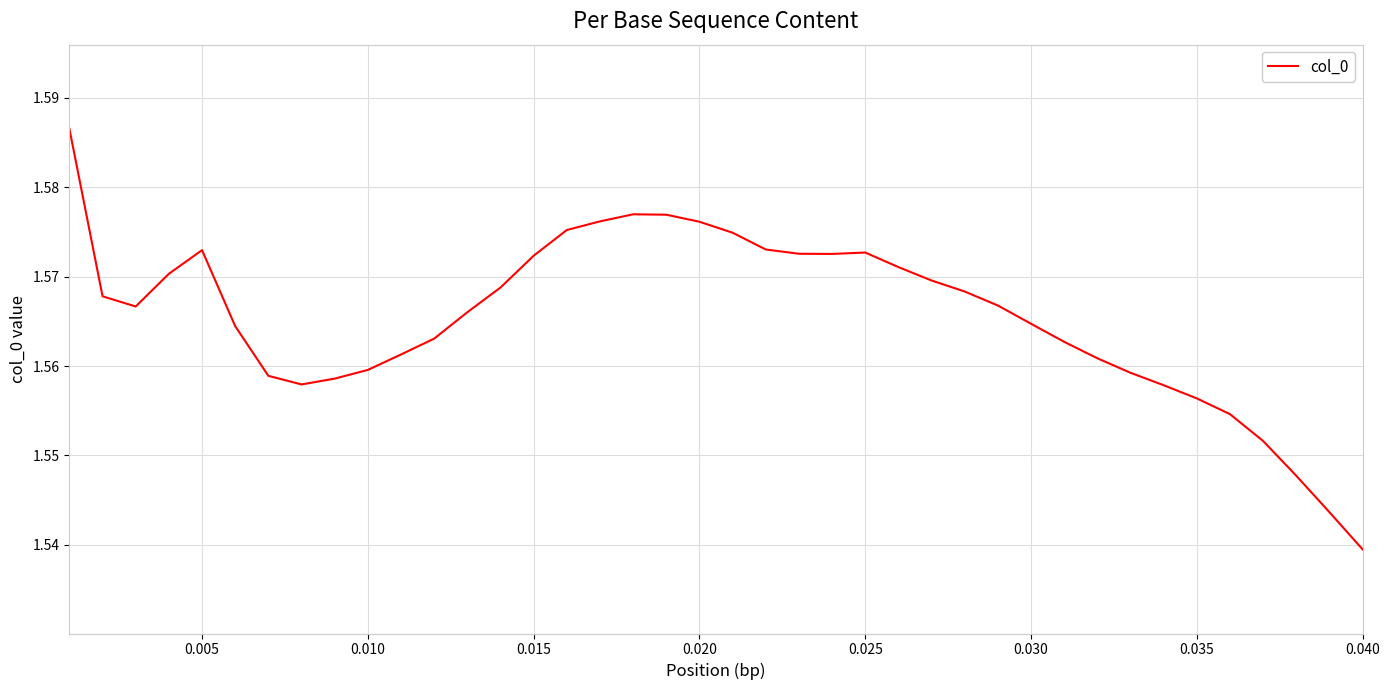

Where is the data nearest to the value 1?

0.040